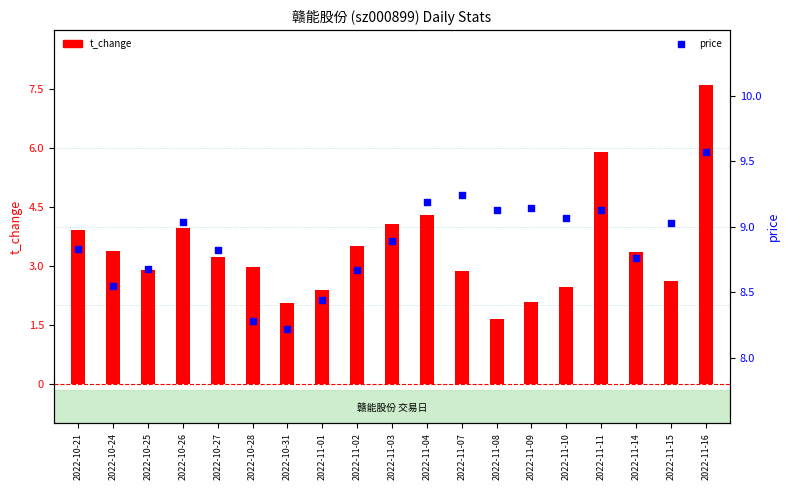

Is the value of t_change at 2022-10-28 greater than the value of price at 2022-11-04?

No